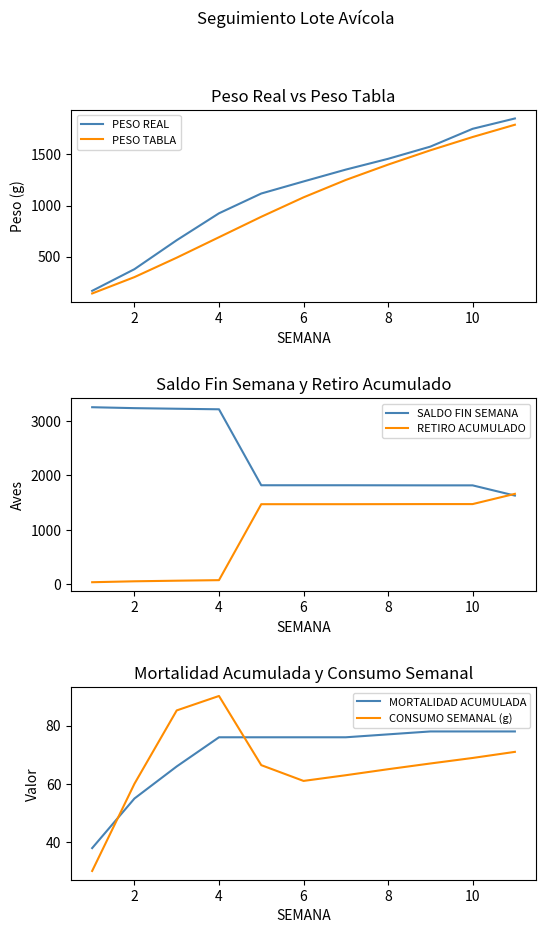

What is the difference between the maximum and minimum values in the SALDO FIN SEMANA series?

1624